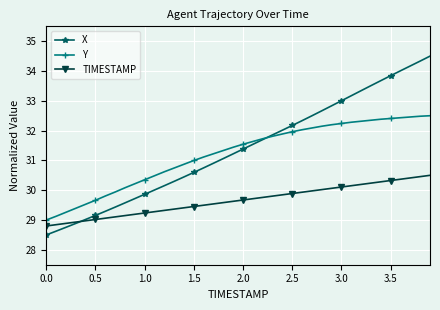

What is the difference between the maximum and minimum values in the X series?

6.0